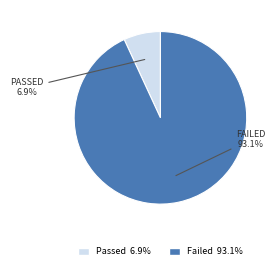

Does any single category account for the majority?

Yes